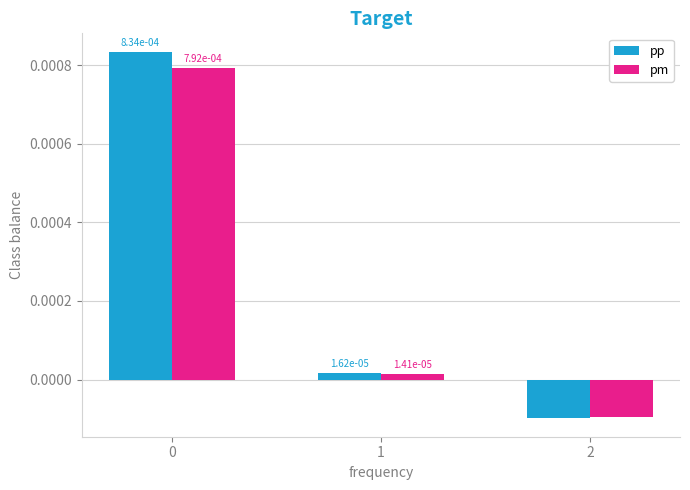

At which label is pp closest to 0?

1